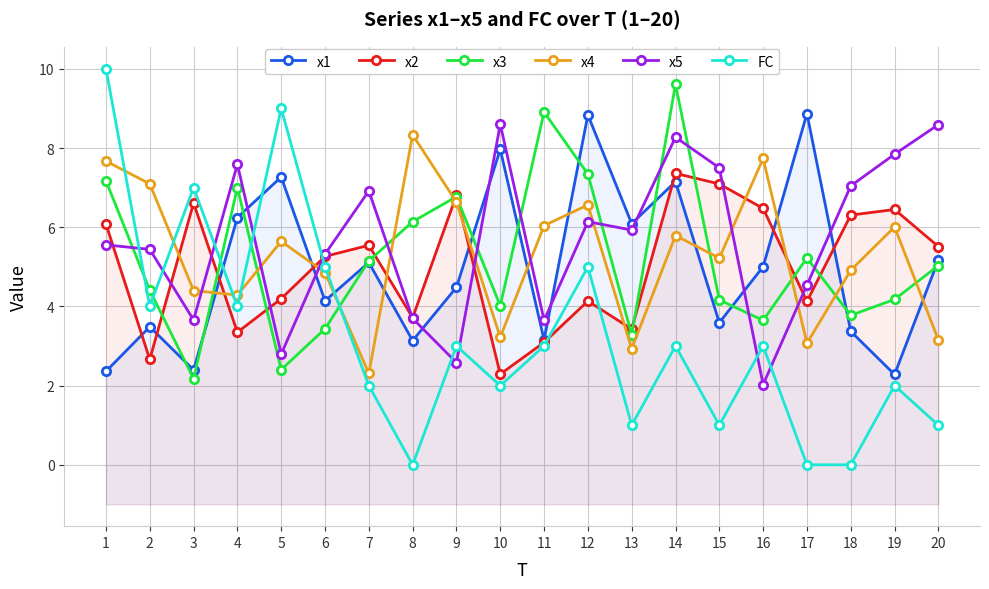

What is the spread (max minus min) of values at 16?

5.7